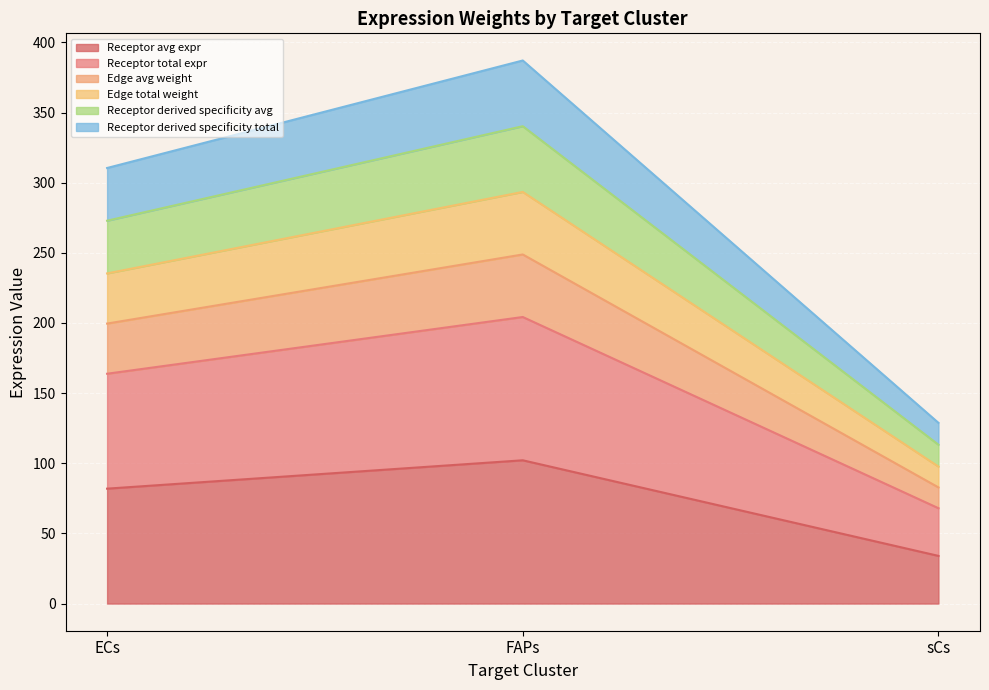

How many data points in Receptor derived specificity of total expression value are less than 235?

1